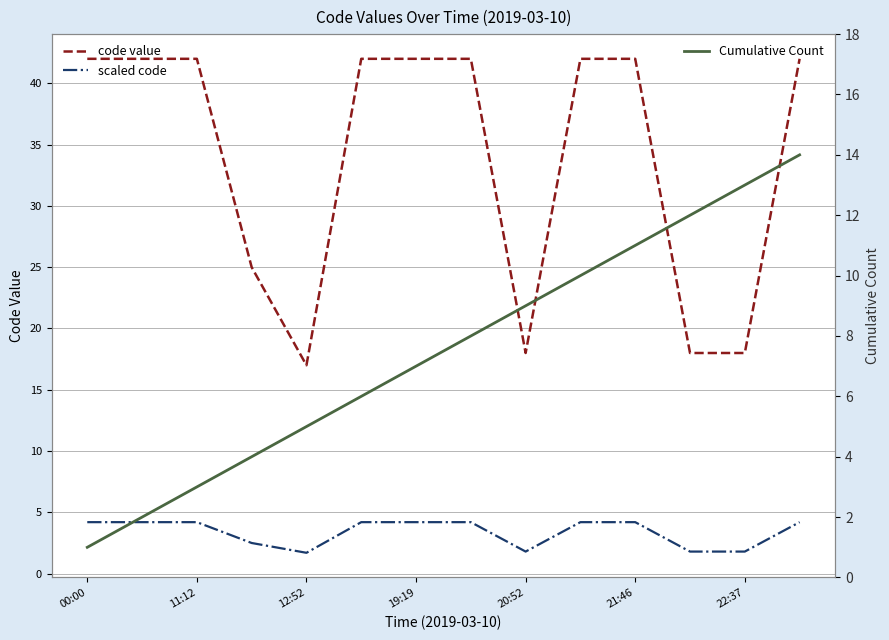

What is the approximate value of code value at 22:37?

18.0